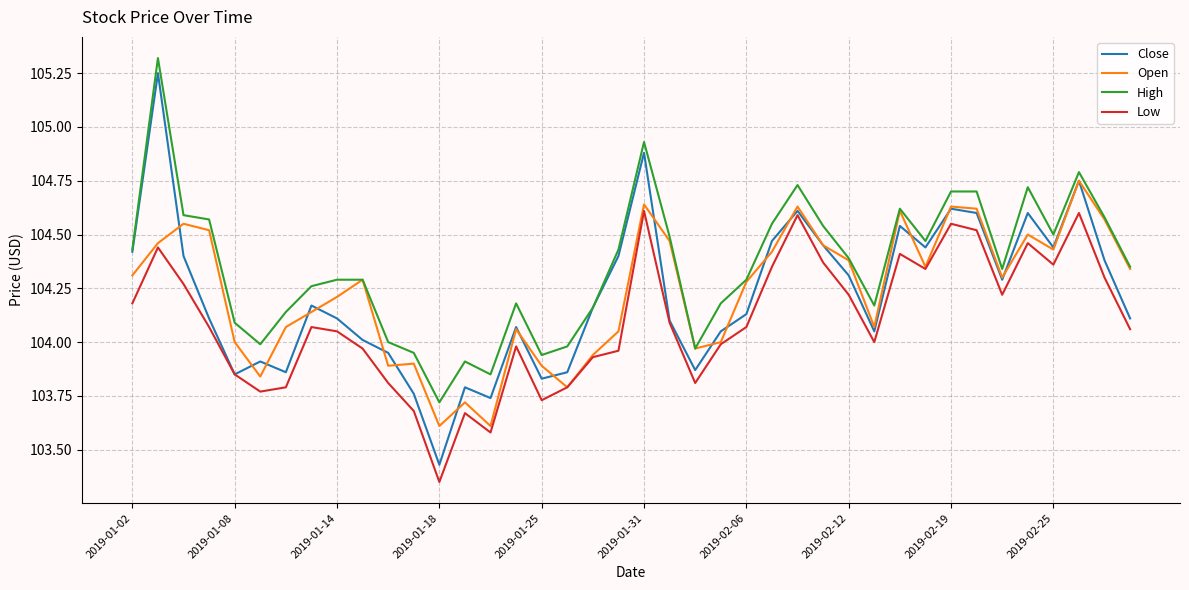

Which series has the largest total across all categories?

High